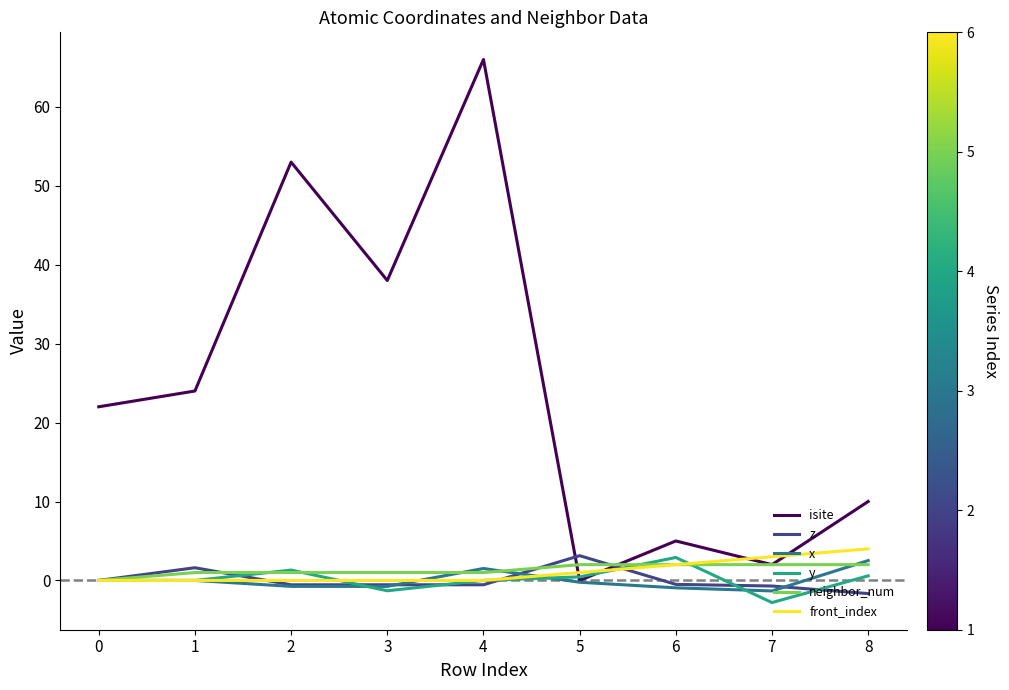

Which series has the largest total across all categories?

isite